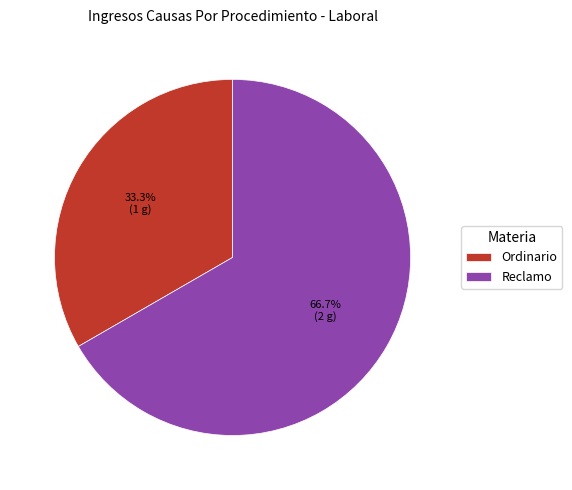

The Ordinario slice represents 33% of the pie. True or false?

True